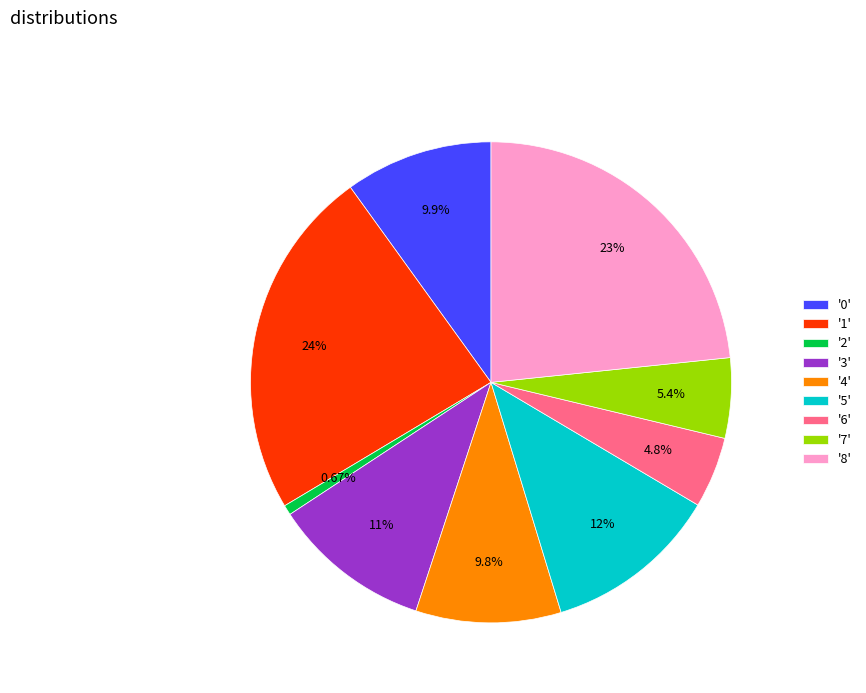

Which has a higher value, '0' or '5'?

'5'